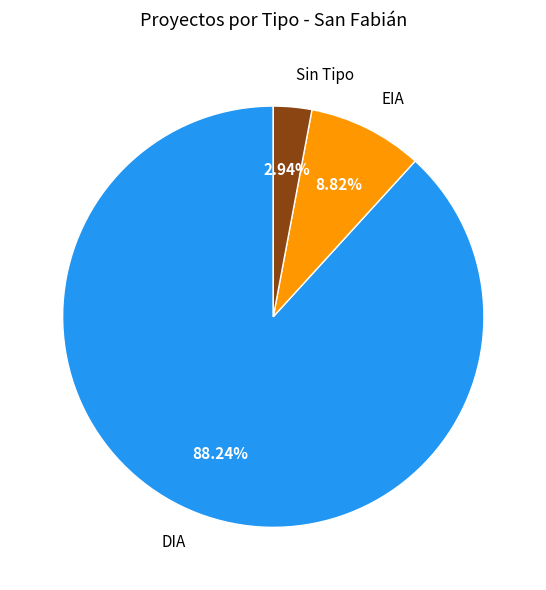

Which slice represents more than half of the pie?

DIA